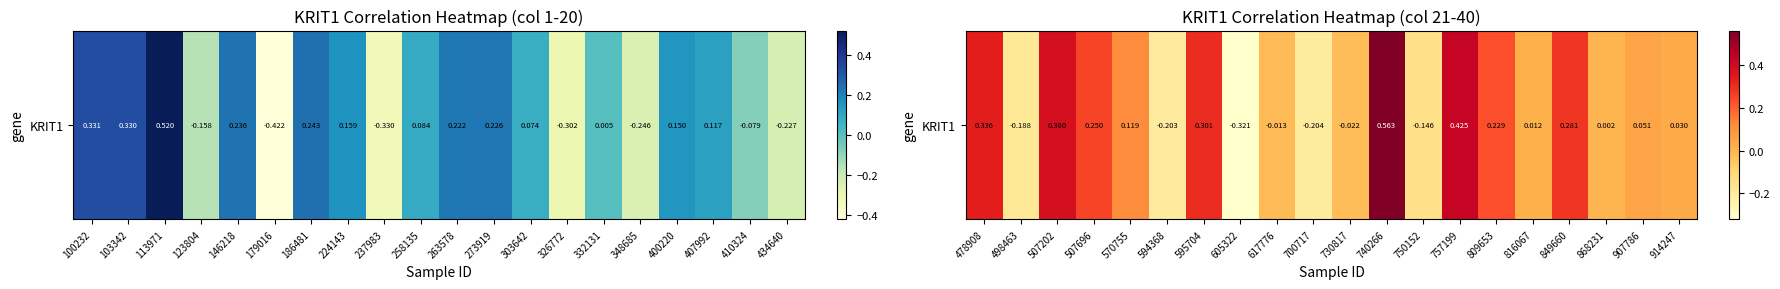

How many values exceed 0?

13